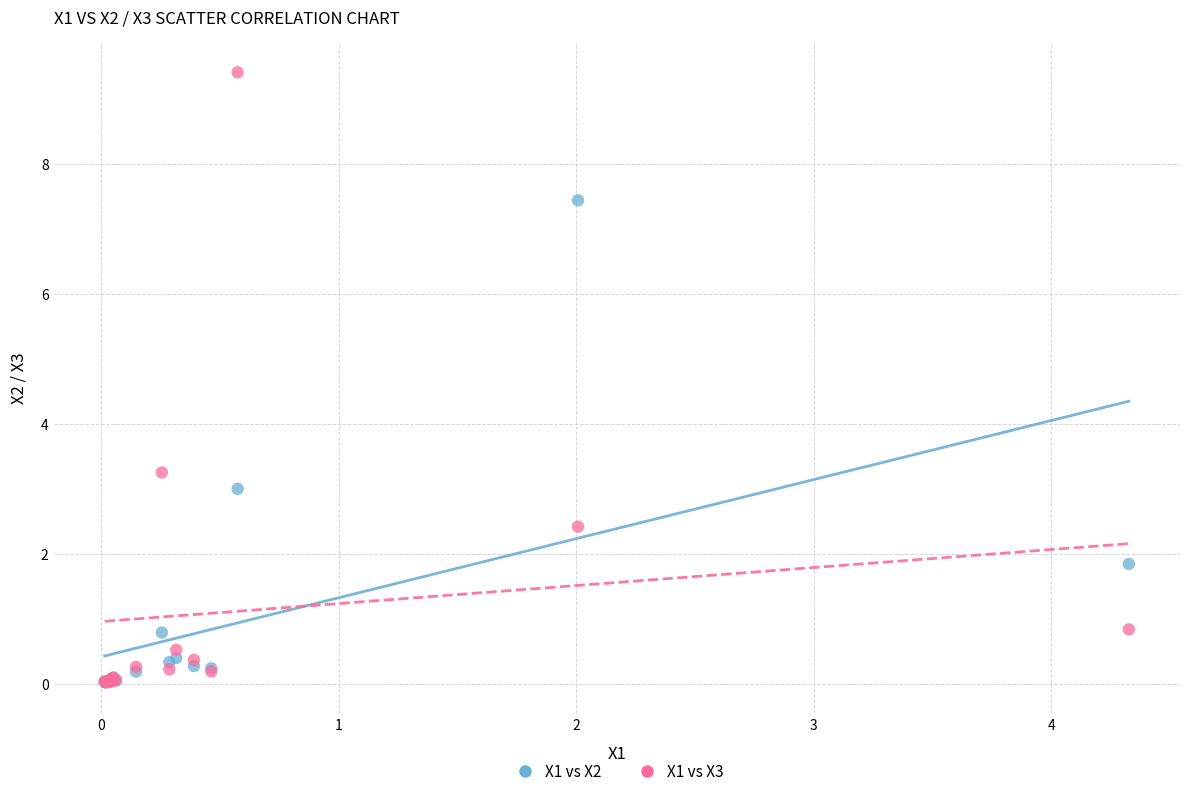

Across all series, what Y value is closest to 4?

3.3